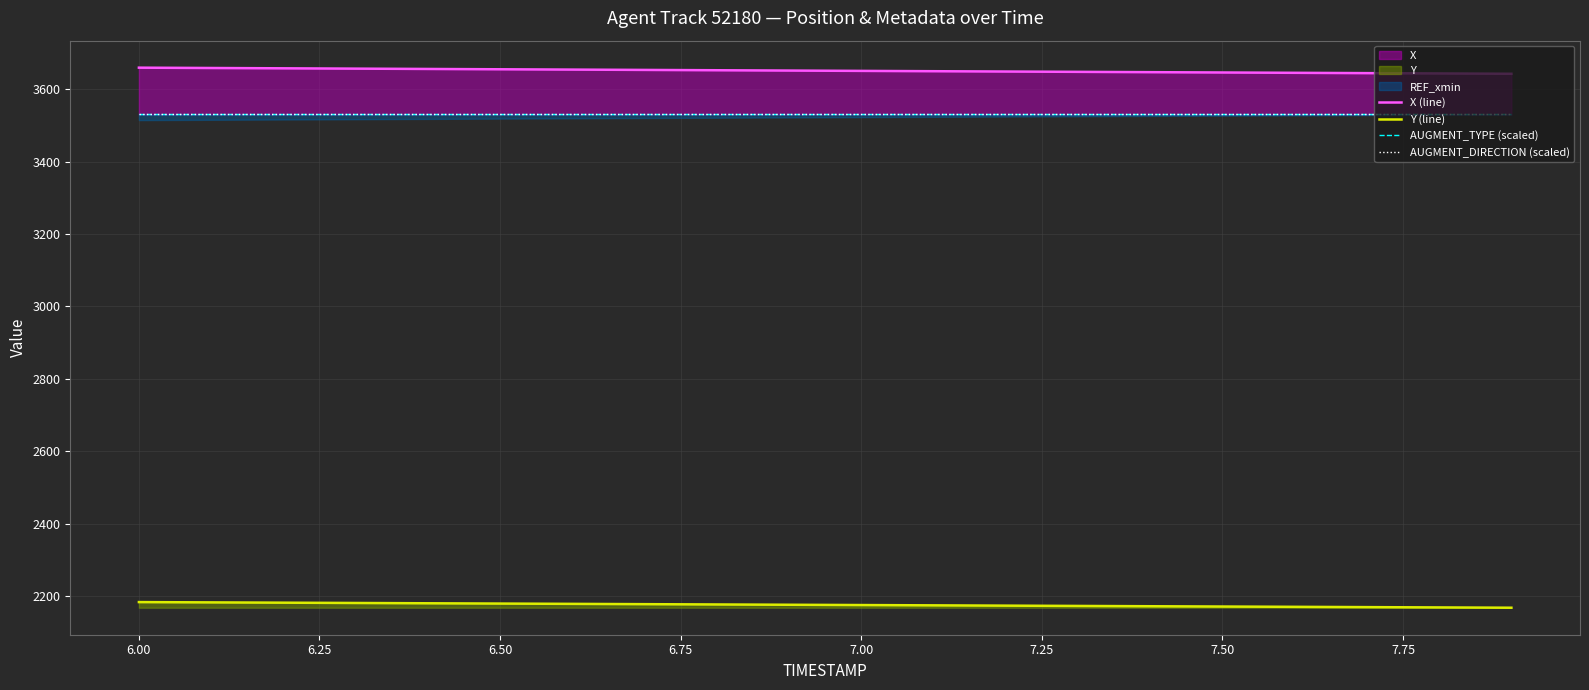

At how many categories does at least one series exceed 2773?

20